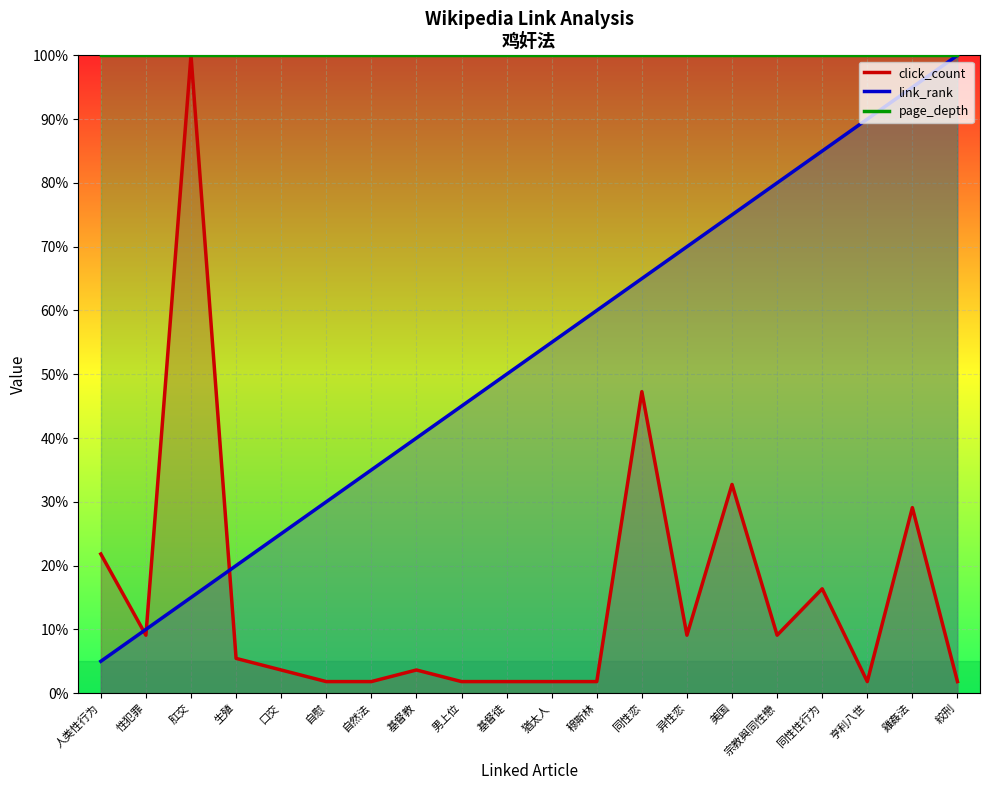

The link_rank series shows 55.0 at 猶太人. True or false?

True